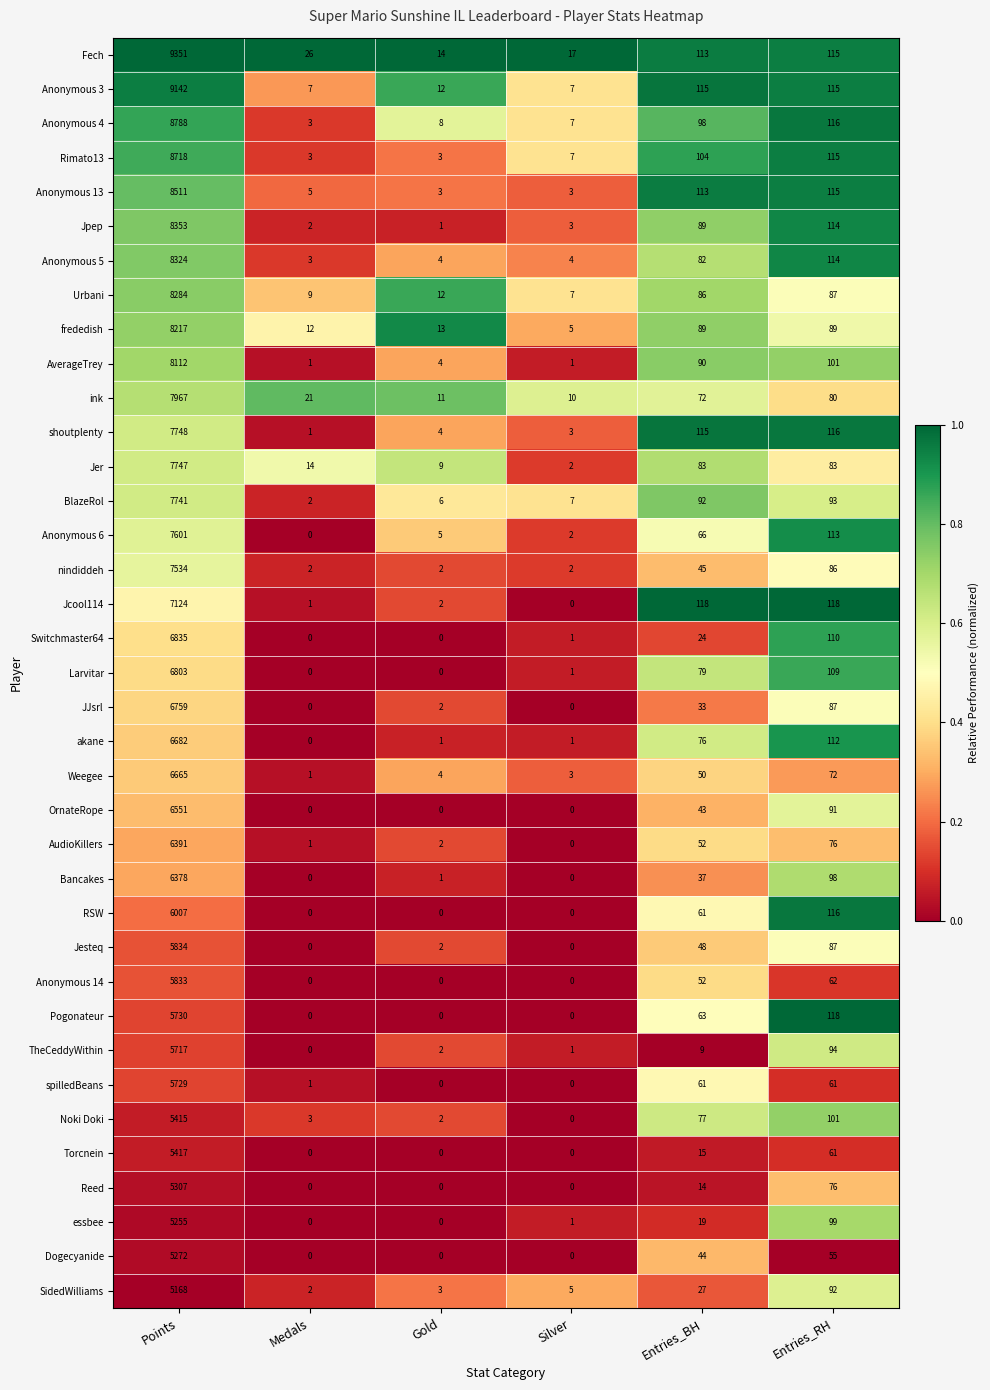

How many distinct data groups are displayed?

37